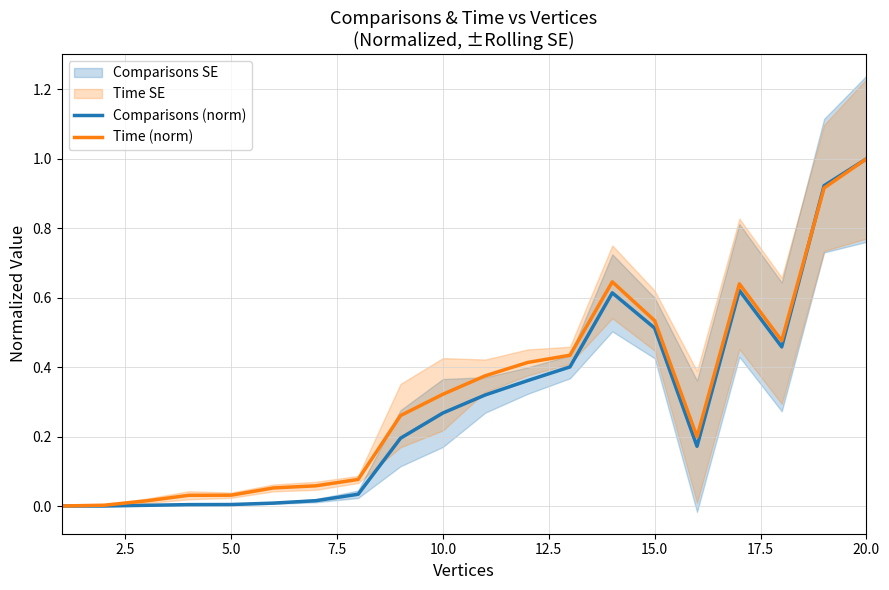

True or false: Comparisons (norm) has a value of 0.9 at 15.0.

False